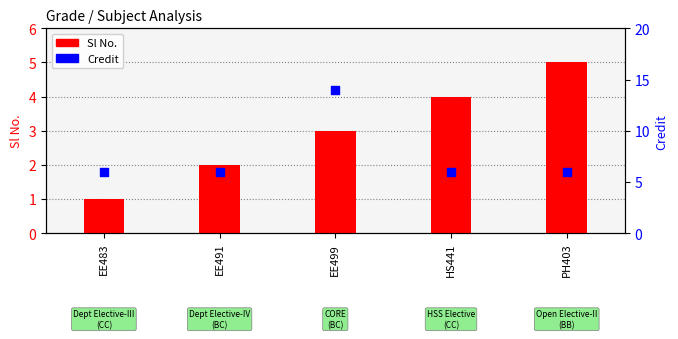

Which series contains the highest Y value?

Credit